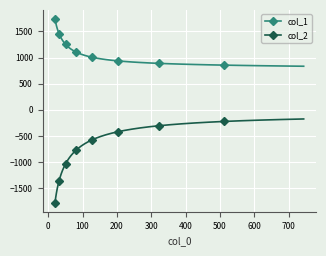

What are all the series names shown in the legend?

col_1, col_2